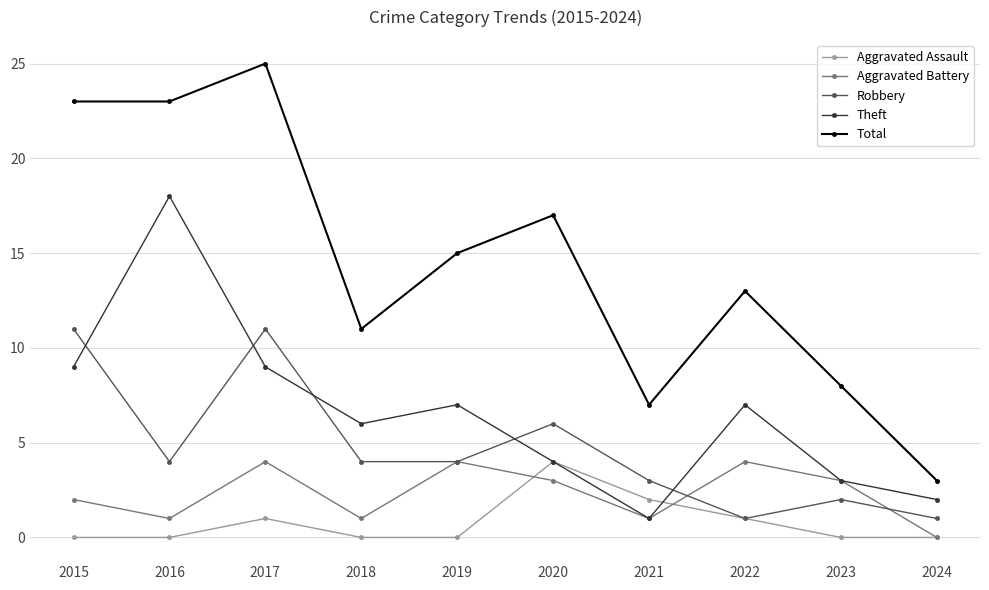

Reading left to right, what are all the values shown in this chart?

Aggravated Assault: 0	0	1	0	0	4	2	1	0	0
Aggravated Battery: 2	1	4	1	4	3	1	4	3	0
Robbery: 11	4	11	4	4	6	3	1	2	1
Theft: 9	18	9	6	7	4	1	7	3	2
Total: 23	23	25	11	15	17	7	13	8	3